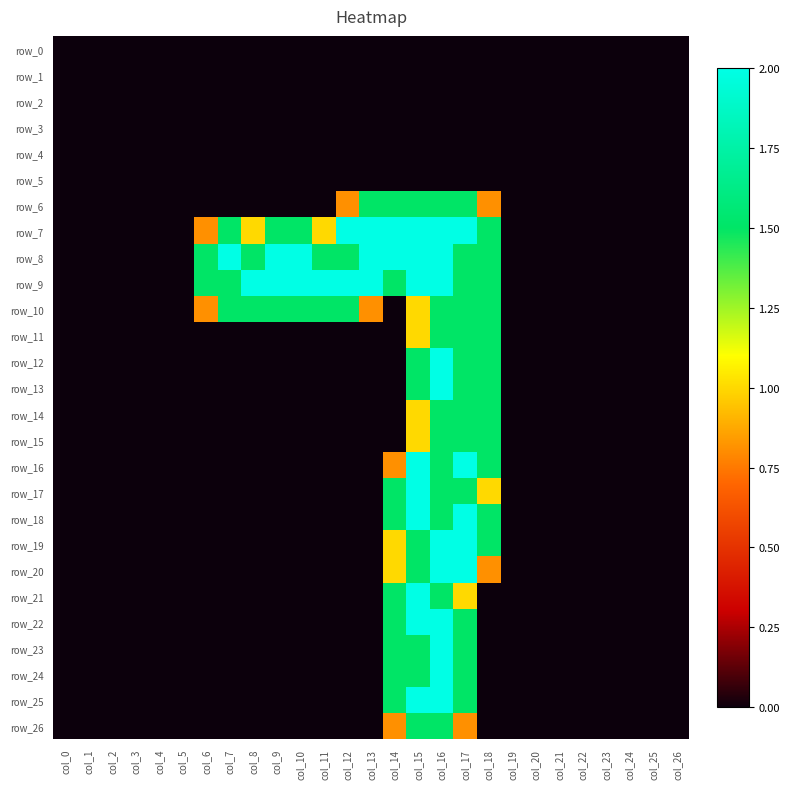

At which label does row_11 reach its peak?

col_16